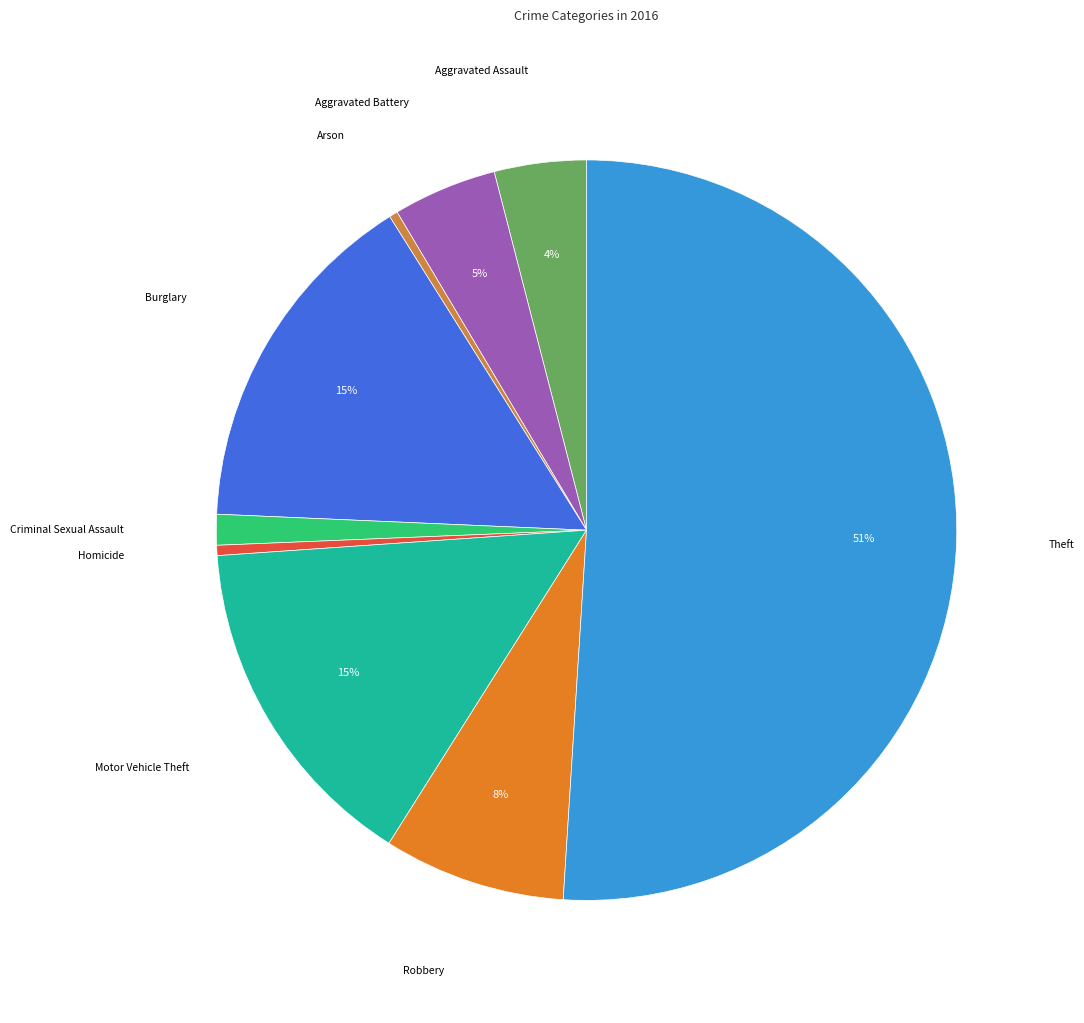

Which slice represents more than half of the pie?

Theft